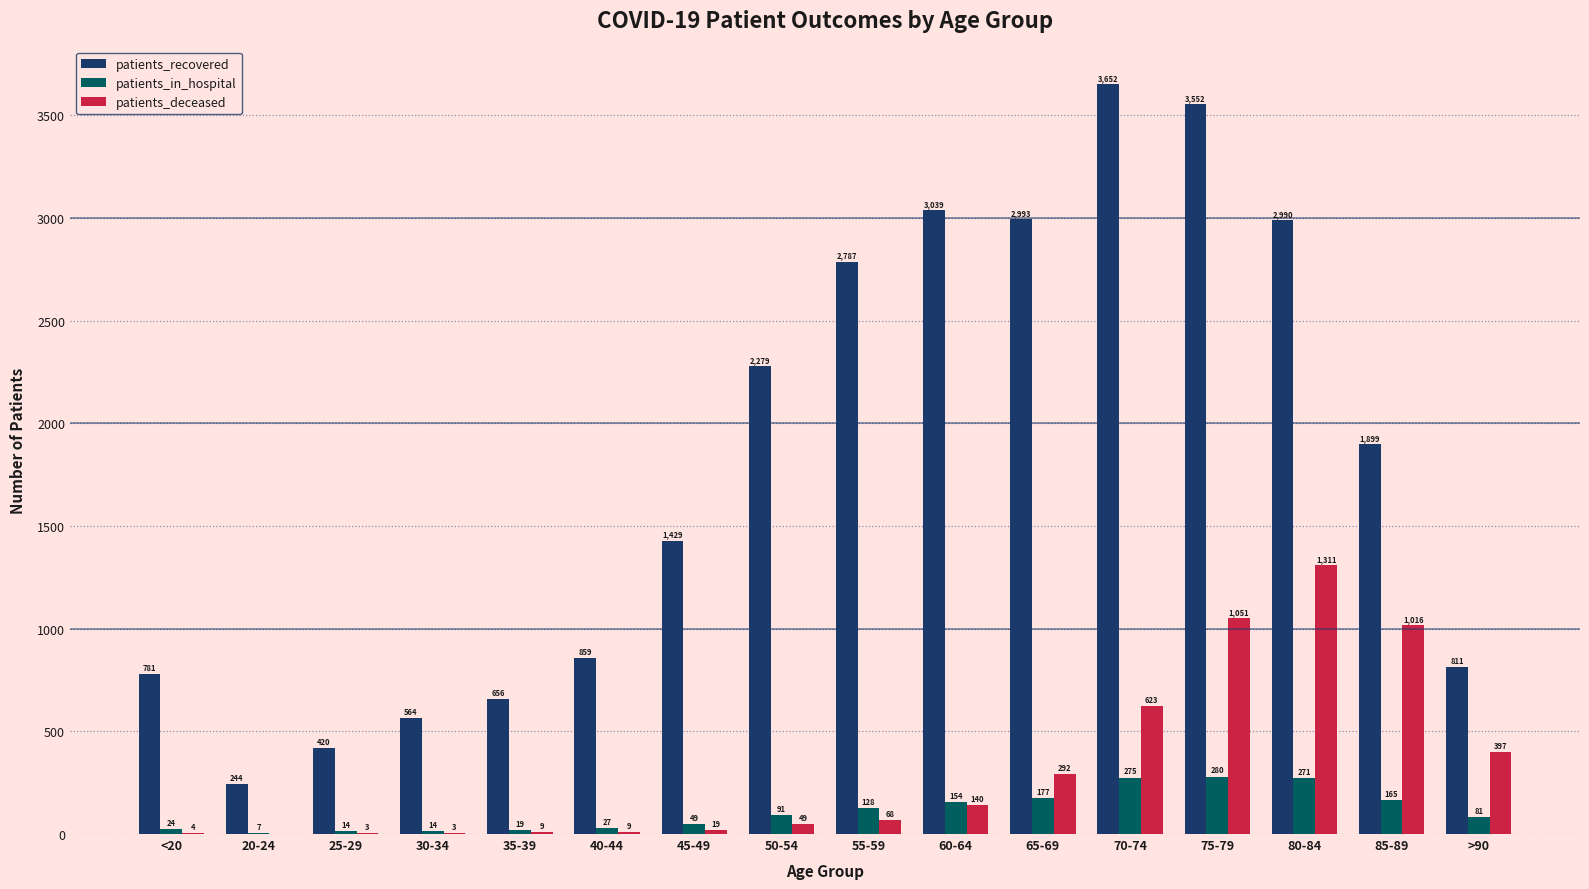

What are all the series names shown in the legend?

patients_recovered, patients_in_hospital, patients_deceased